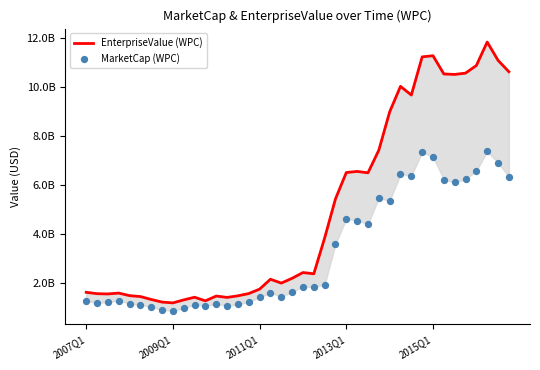

What are all the series names shown in the legend?

EnterpriseValue (WPC), MarketCap (WPC)